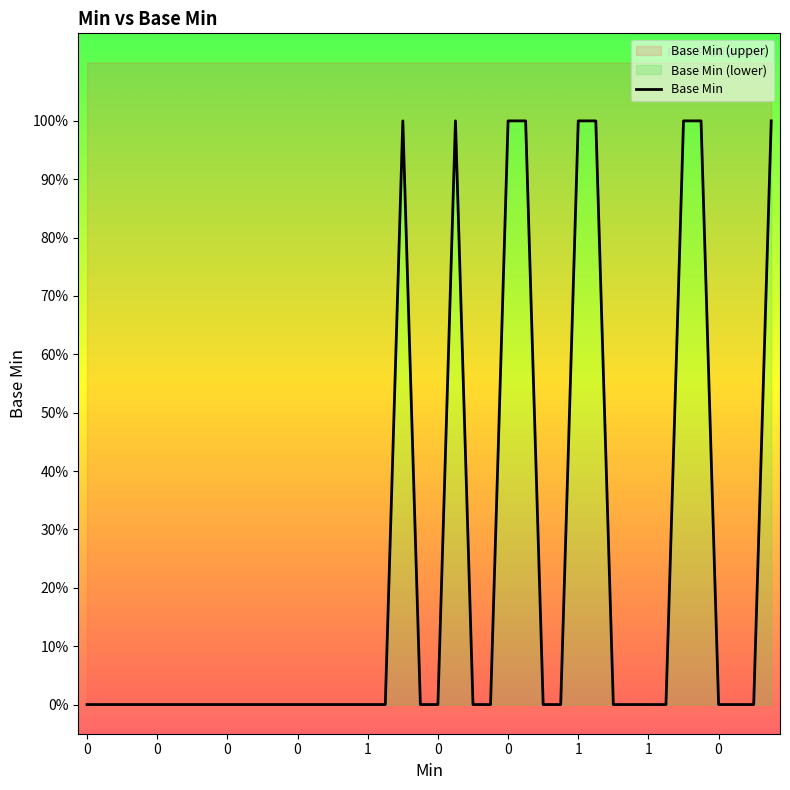

True or false: the data has more than 2 interior local peaks.

False